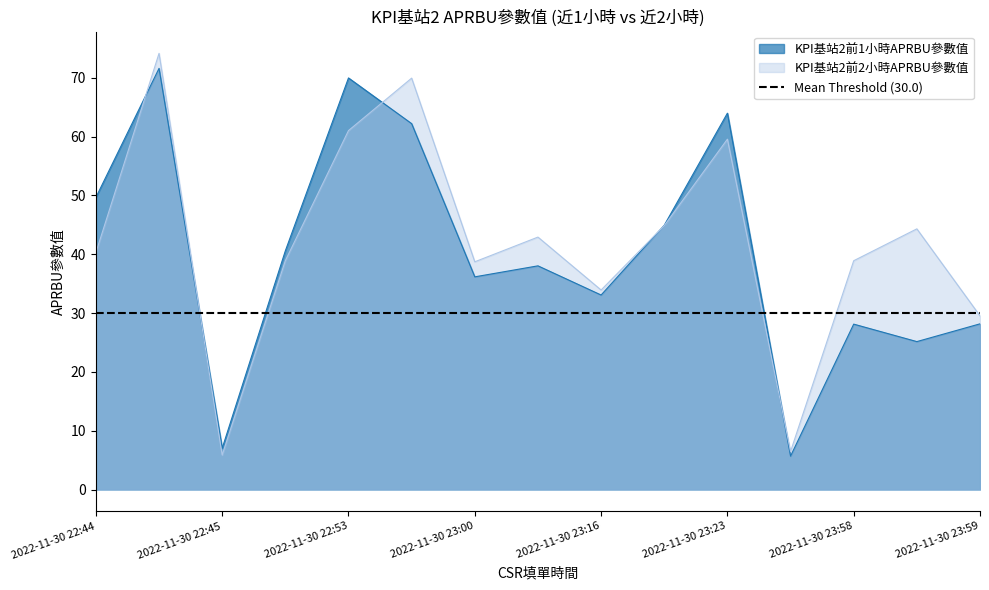

Is it true that KPI基站2前2小時APRBU參數值 equals 38.7 at 2022-11-30 23:00?

True